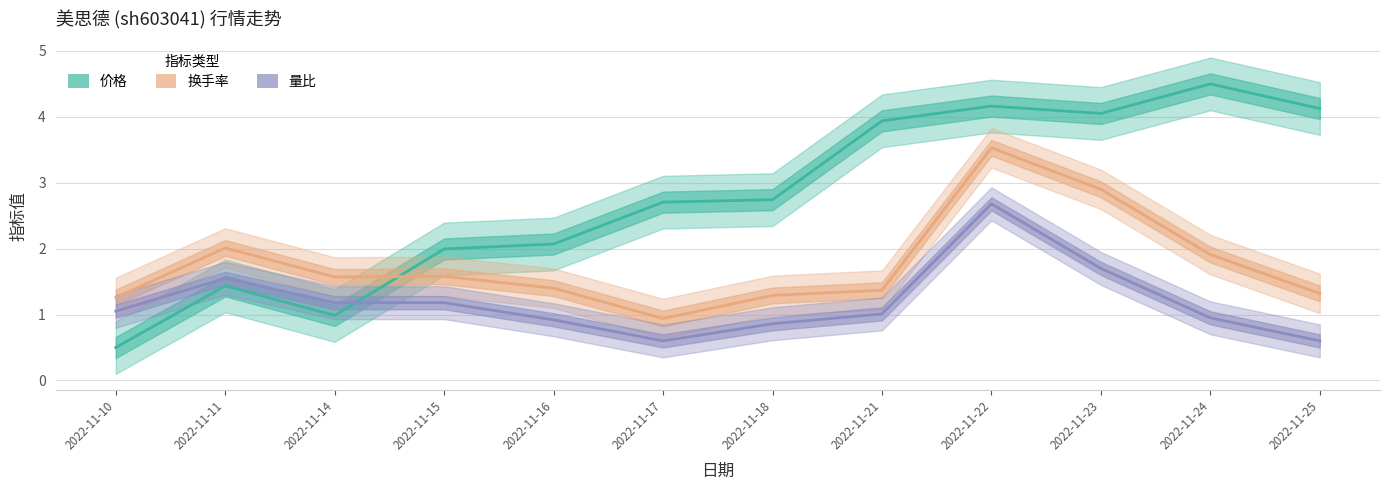

List the labels in order of 价格 value, largest first.

2022-11-24, 2022-11-22, 2022-11-25, 2022-11-23, 2022-11-21, 2022-11-18, 2022-11-17, 2022-11-16, 2022-11-15, 2022-11-11, 2022-11-14, 2022-11-10